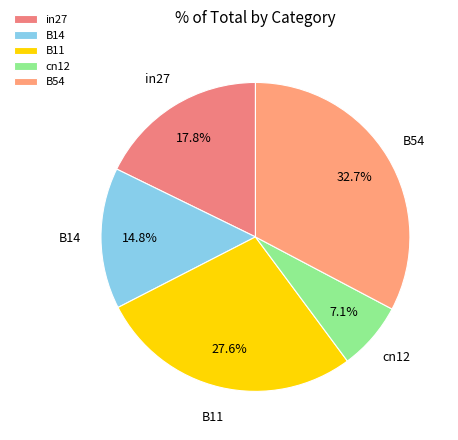

Is it true that B11 is 19% of the pie?

False